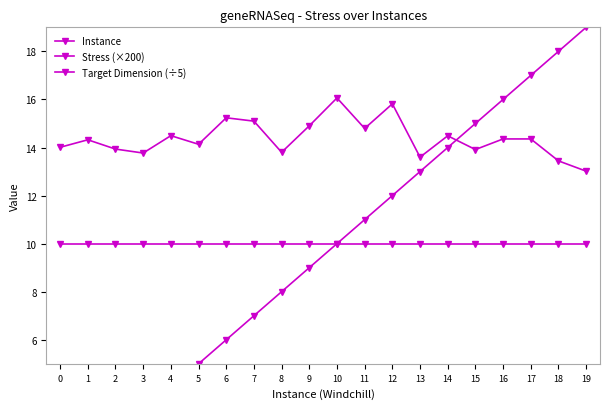

Is it true that Instance equals 17.0 at 17?

True